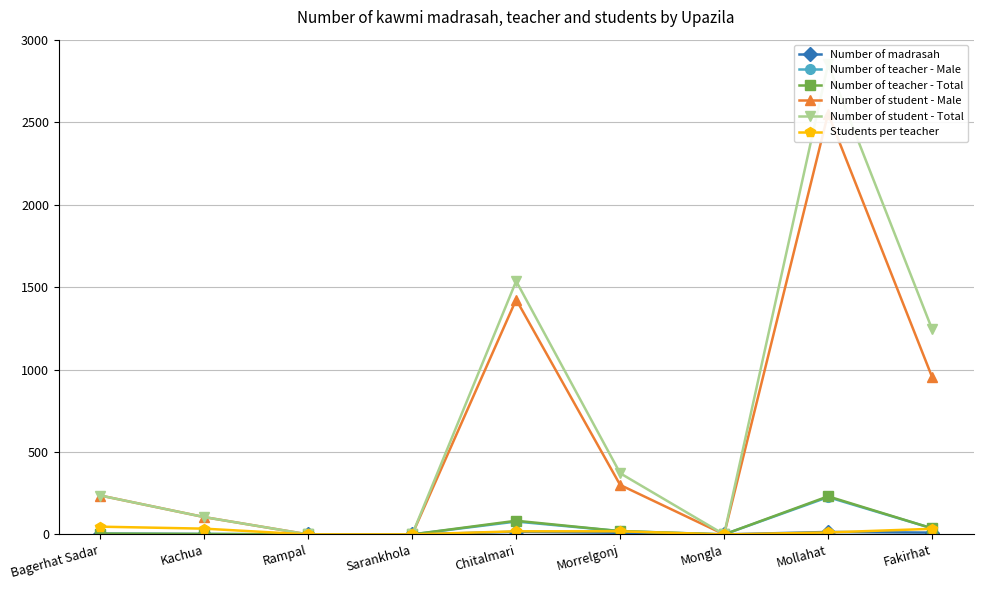

The Number of teacher - Total series shows 20 at Morrelgonj. True or false?

True